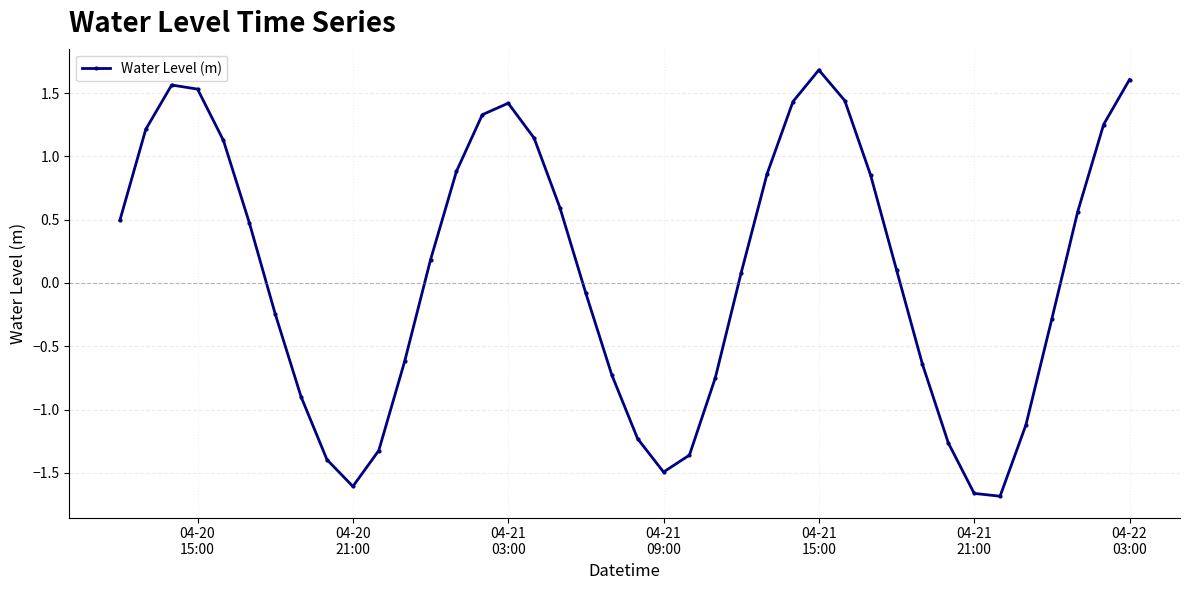

How many interior local valleys (lower than both neighbors) does the data have?

3